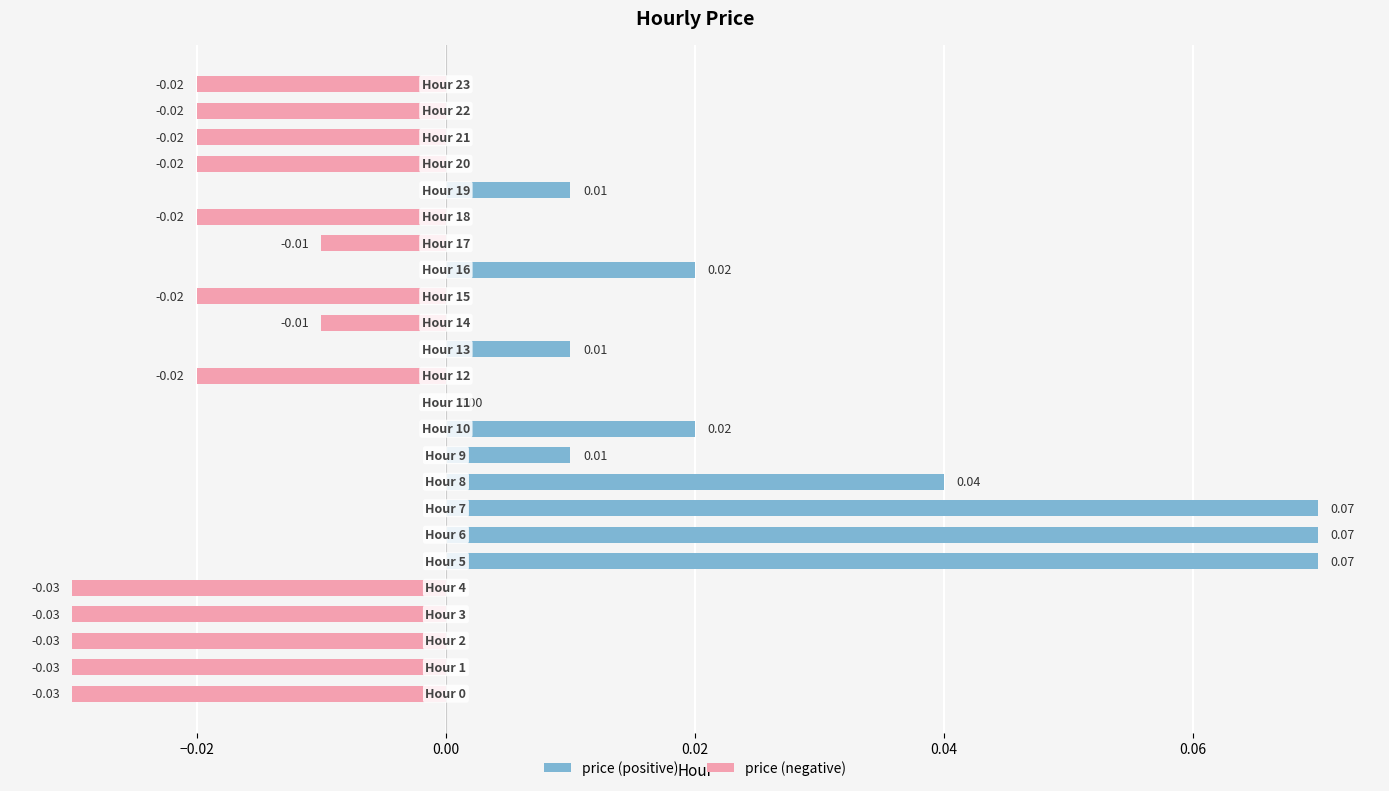

What is the sum of all price (negative) values?

-0.3